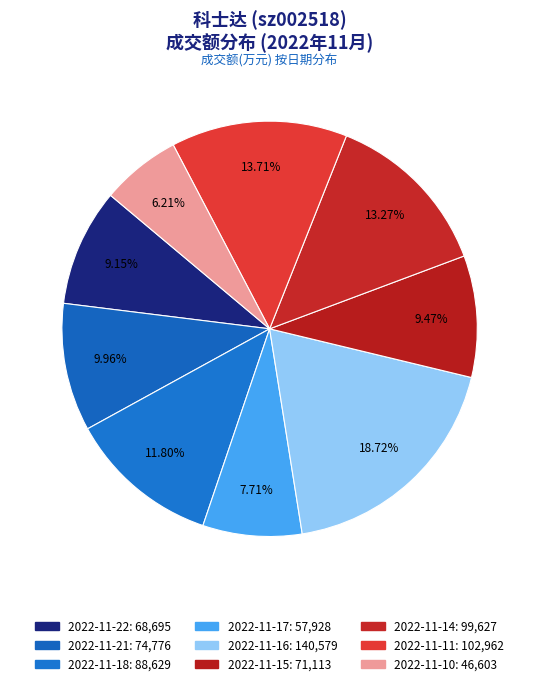

How many segments does this pie chart have?

9